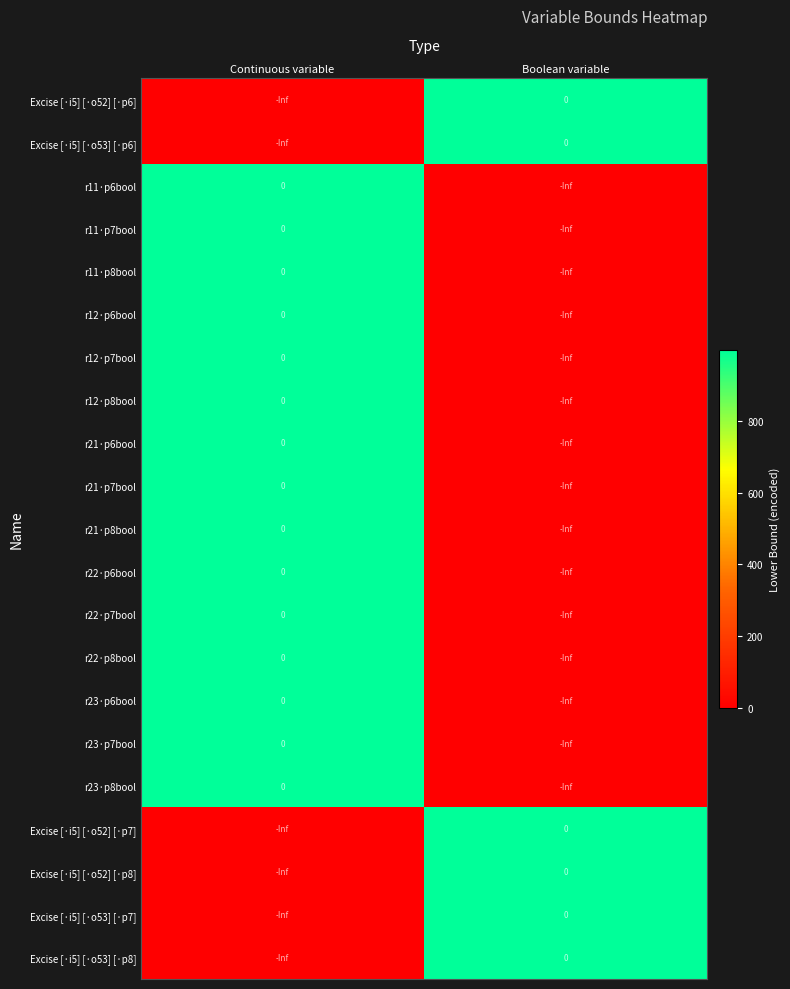

Is it true that Excise [·i5] [·o53] [·p8] equals -inf at Continuous variable?

True